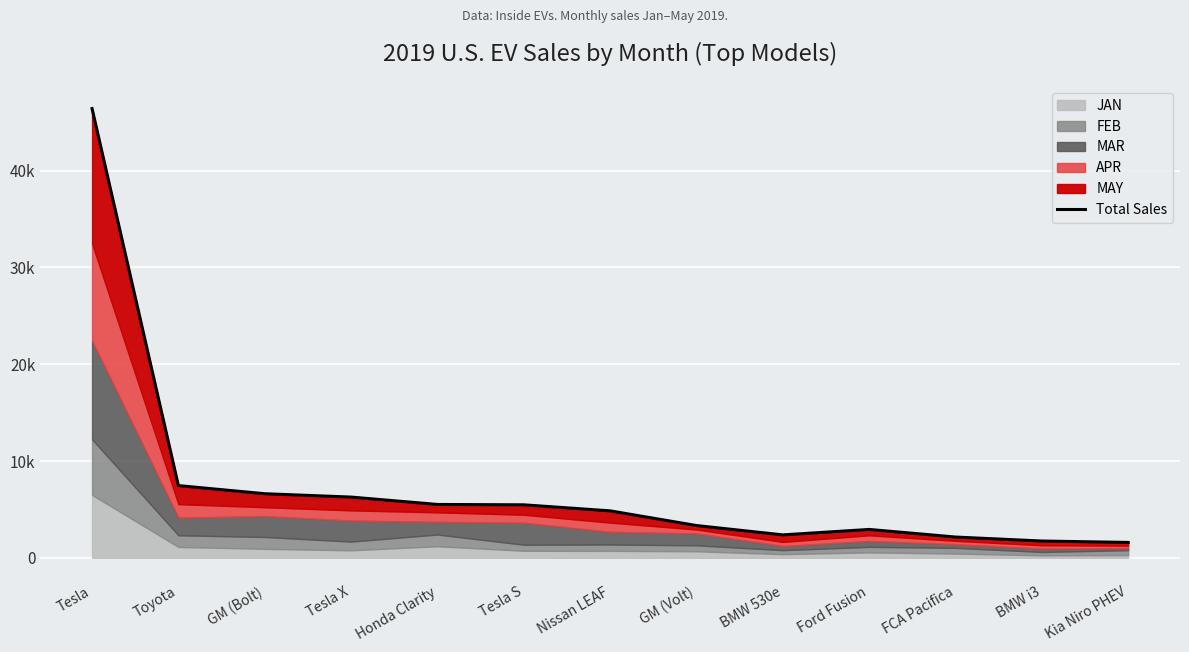

What is the difference between the maximum and minimum values?

44837